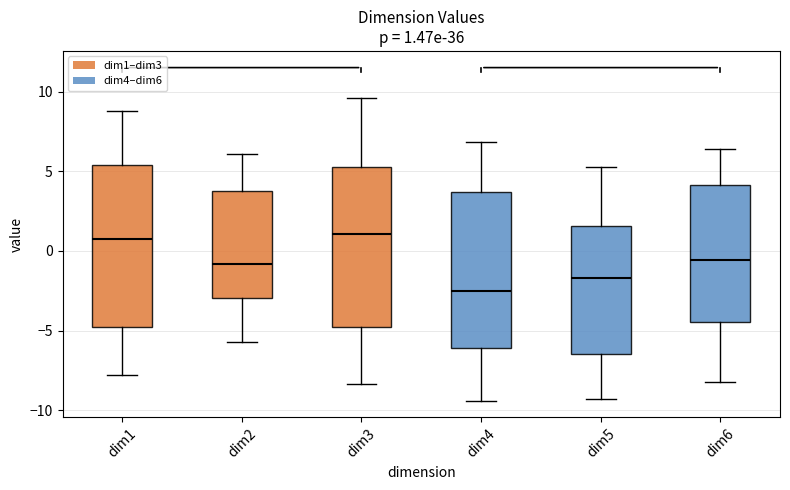

Which box has the lowest median line?

dim4